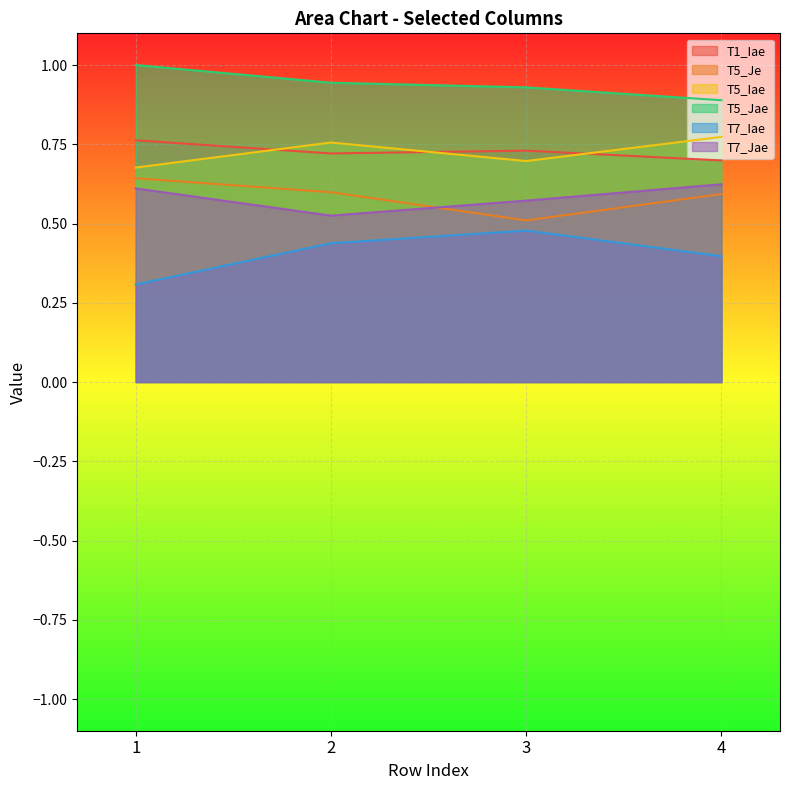

Reading left to right, list all the values displayed in this chart.

T1_Iae: 0.8	0.7	0.7	0.7
T5_Je: 0.6	0.6	0.5	0.6
T5_Iae: 0.7	0.8	0.7	0.8
T5_Jae: 1.0	0.9	0.9	0.9
T7_Iae: 0.3	0.4	0.5	0.4
T7_Jae: 0.6	0.5	0.6	0.6